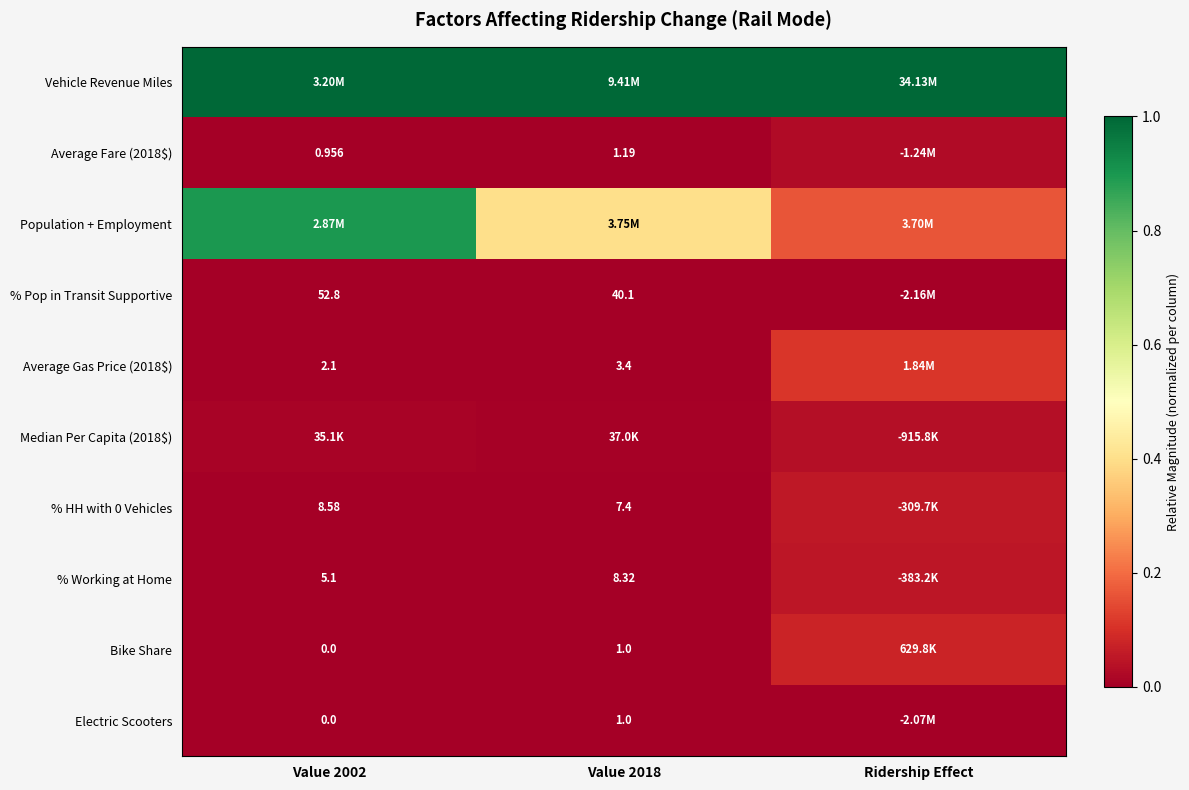

Is it true that Vehicle Revenue Miles equals 1.4 at Ridership Effect?

False